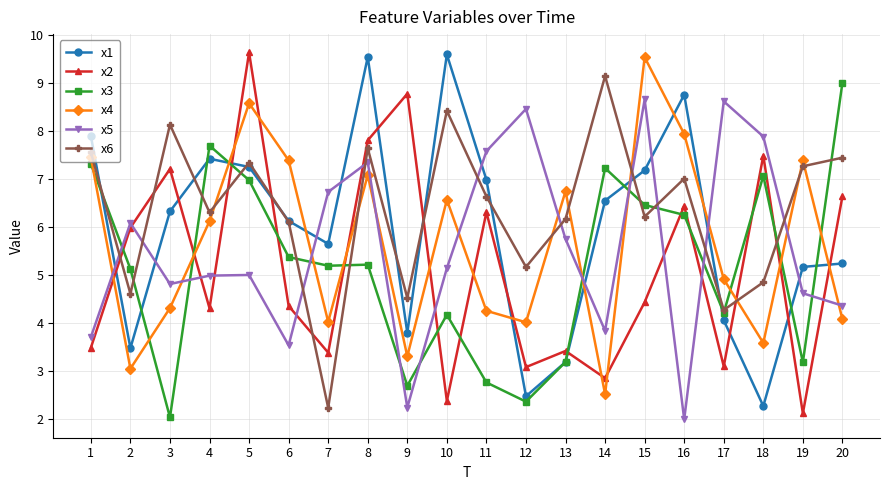

At which label does x2 first exceed 4?

2